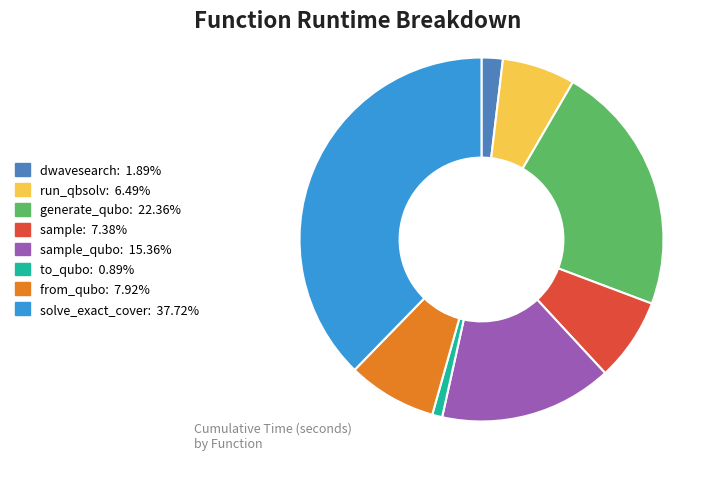

Is there a majority slice in this chart?

No